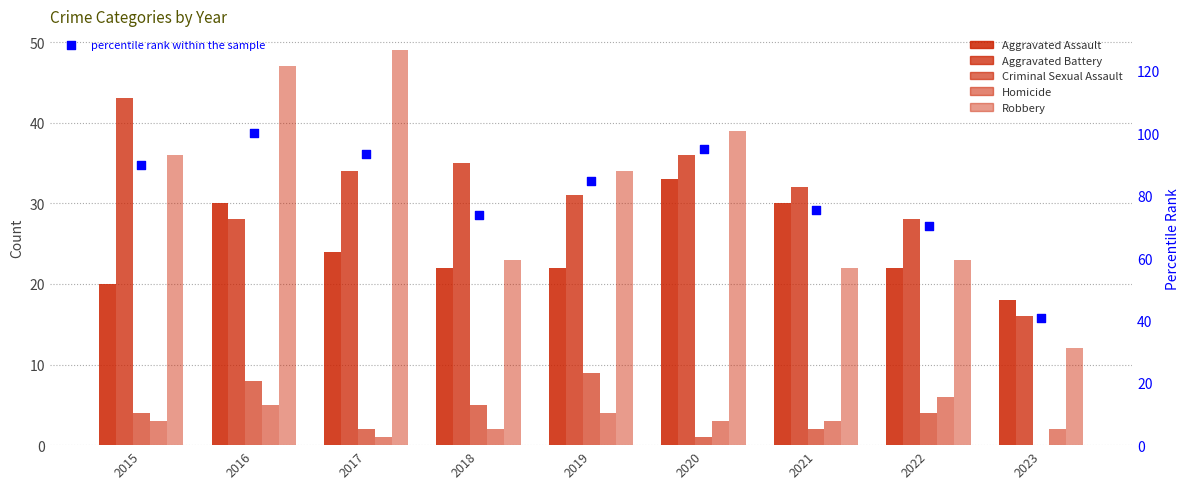

Which series has the largest total across all categories?

percentile rank within the sample